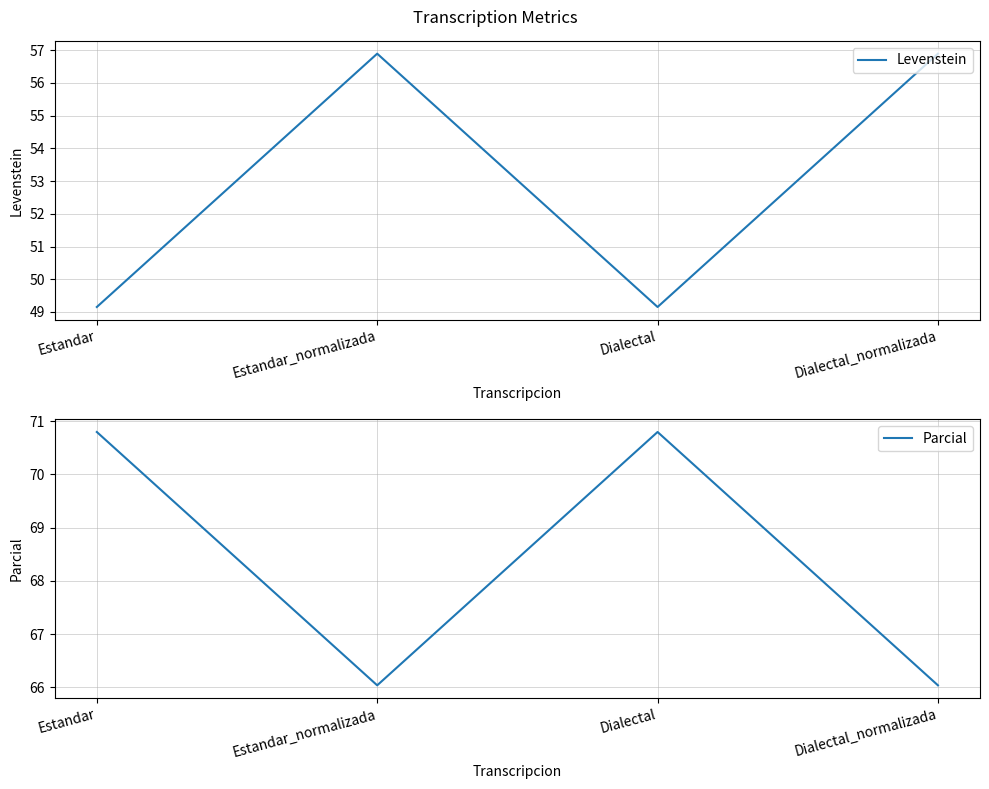

True or false: Levenstein and Parcial intersect in this chart.

False